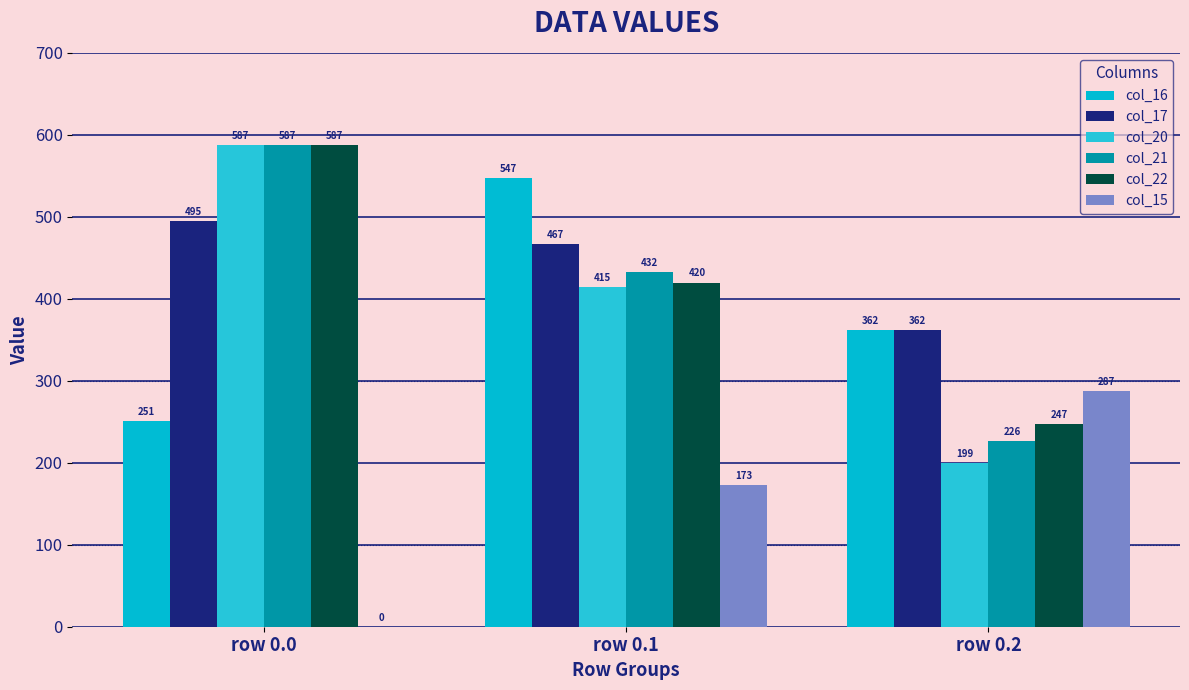

The col_20 series shows 268.0 at row 0.2. True or false?

False